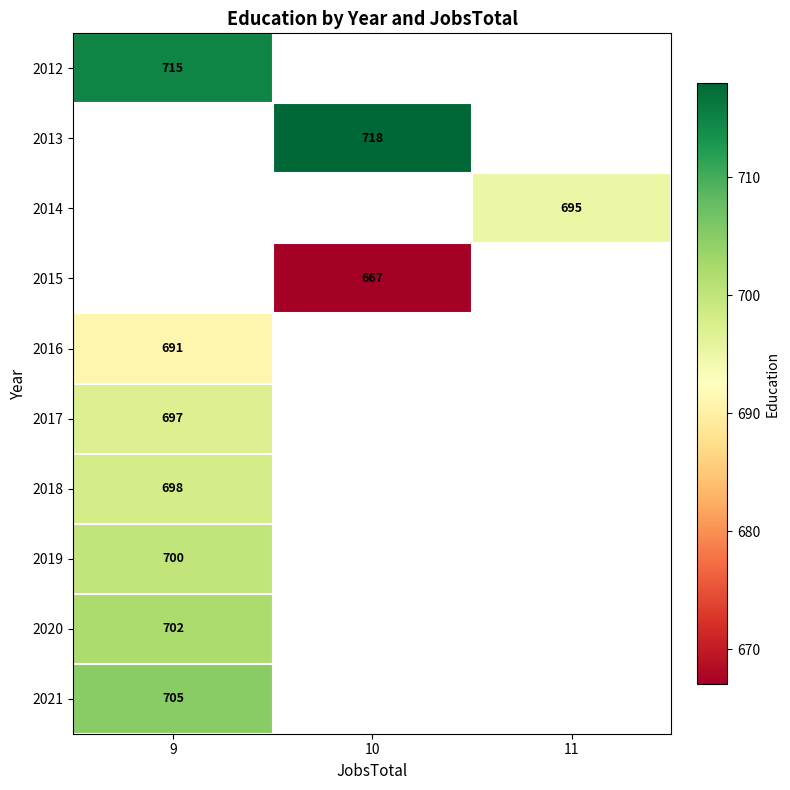

Count the number of categories in the chart.

3